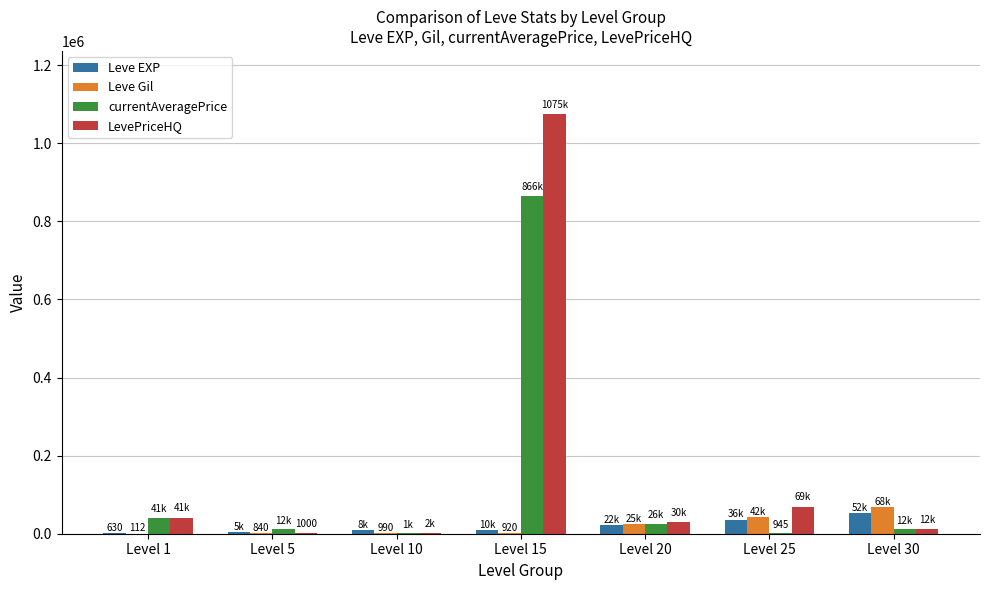

The value of Leve EXP at Level 30 is 52220. True or false?

True